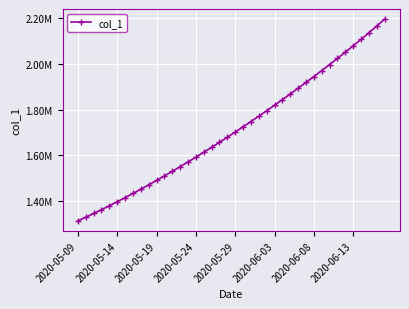

Where does the data first go above 1701853?

2020-05-29